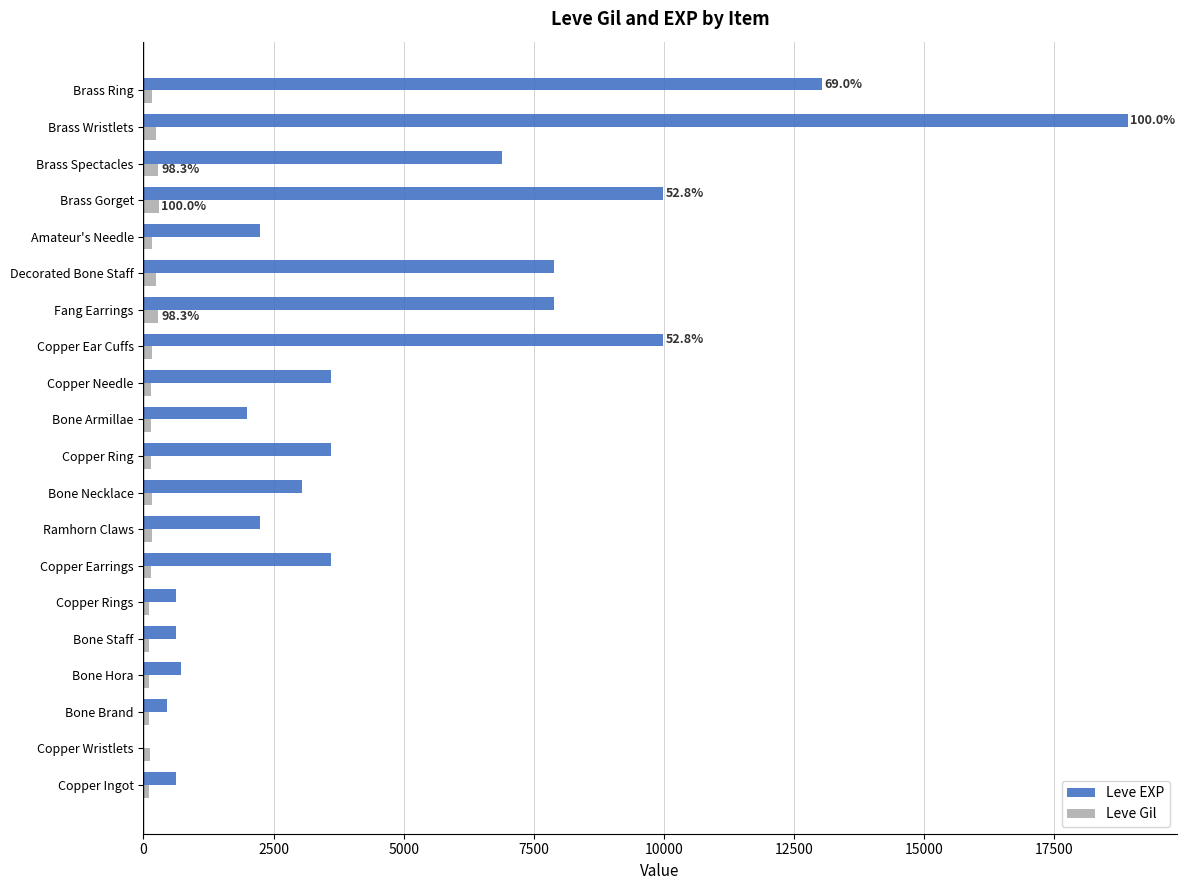

The Leve EXP series shows 630 at Copper Rings. True or false?

True